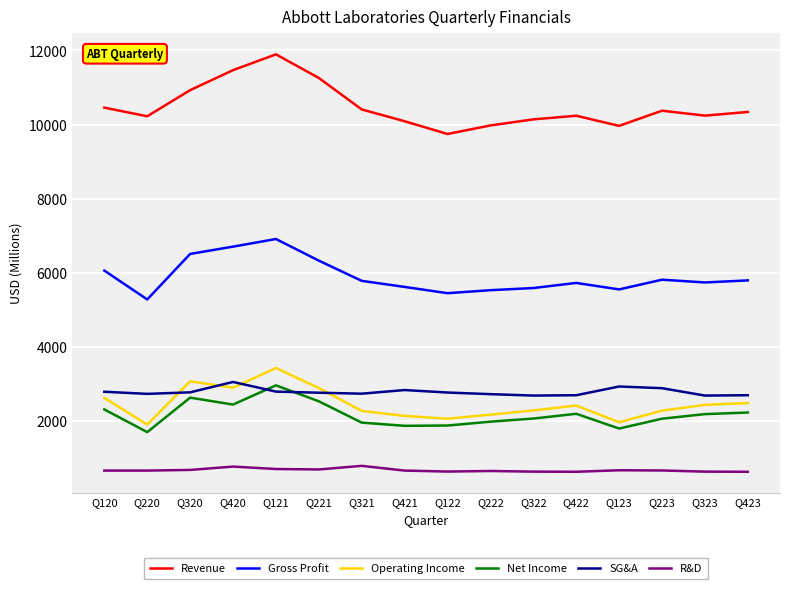

Which series changed the most between Q420 and Q123?

Revenue